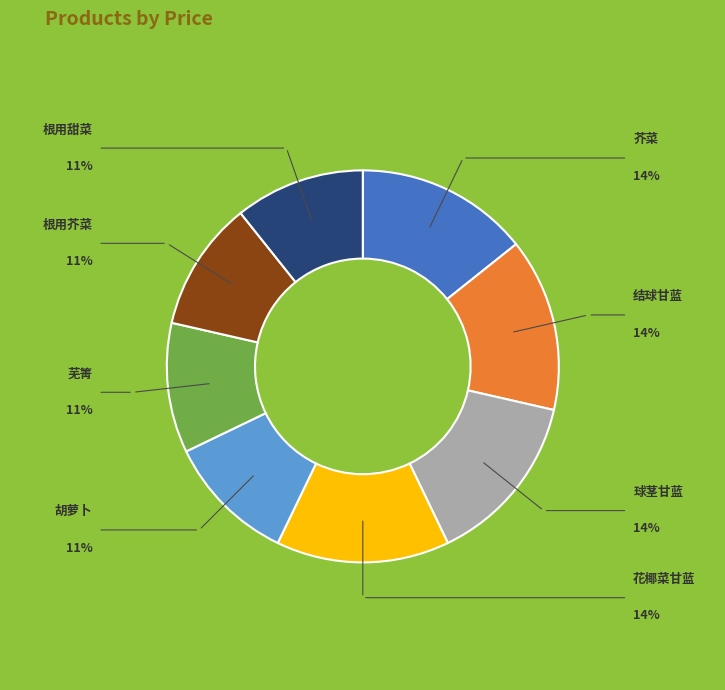

Does any single category account for the majority?

No